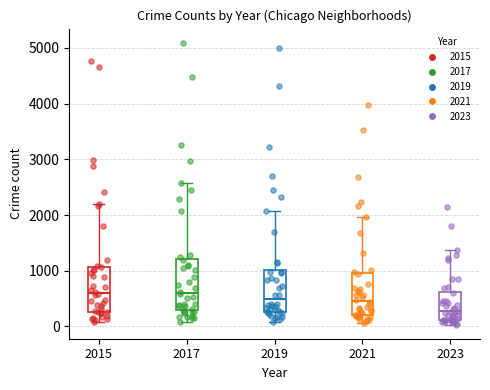

Which box is the tallest, from its lower edge to its upper edge?

2017